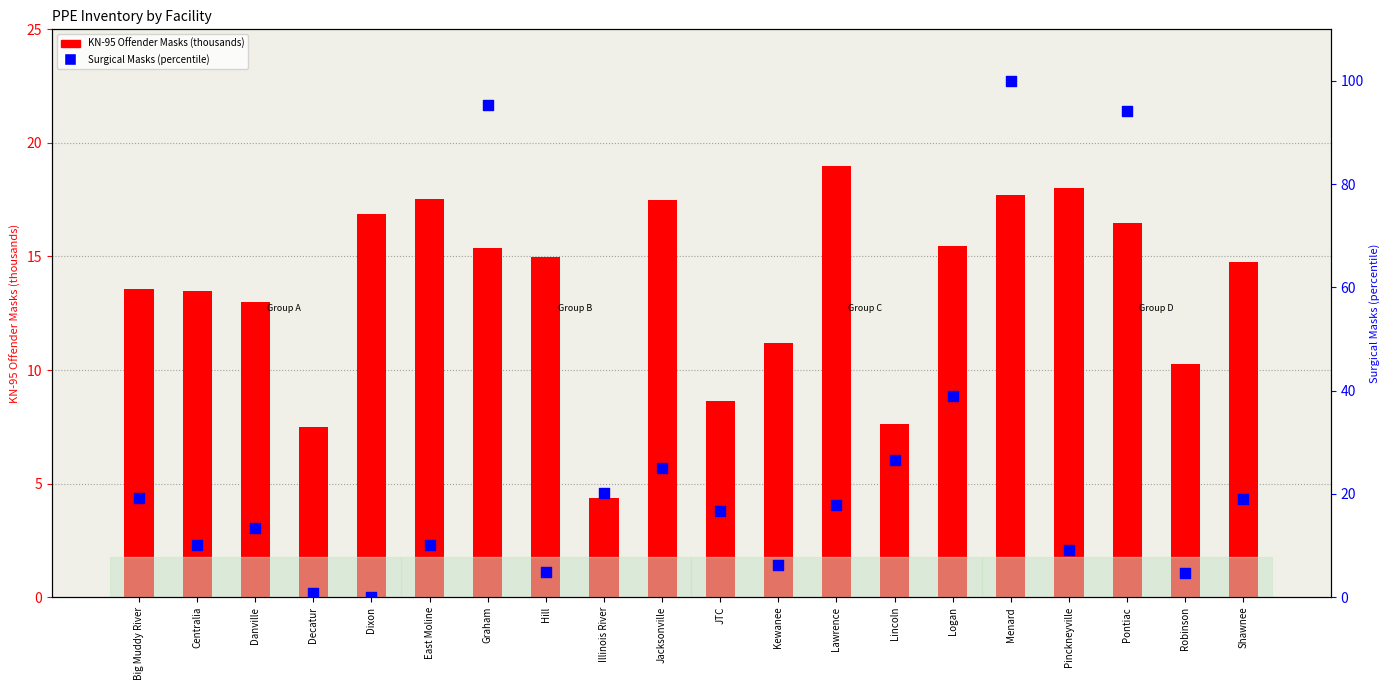

Which series has the largest total across all categories?

Surgical Masks (percentile)